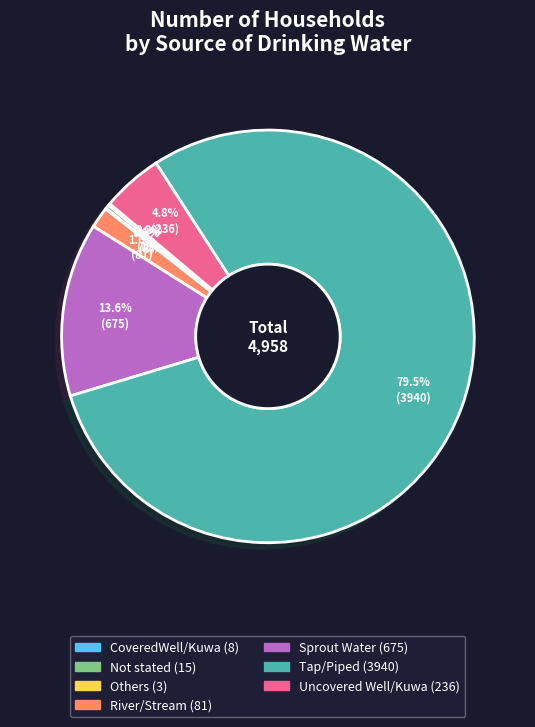

To the nearest percent, what percentage of the pie is Uncovered Well/Kuwa?

5%